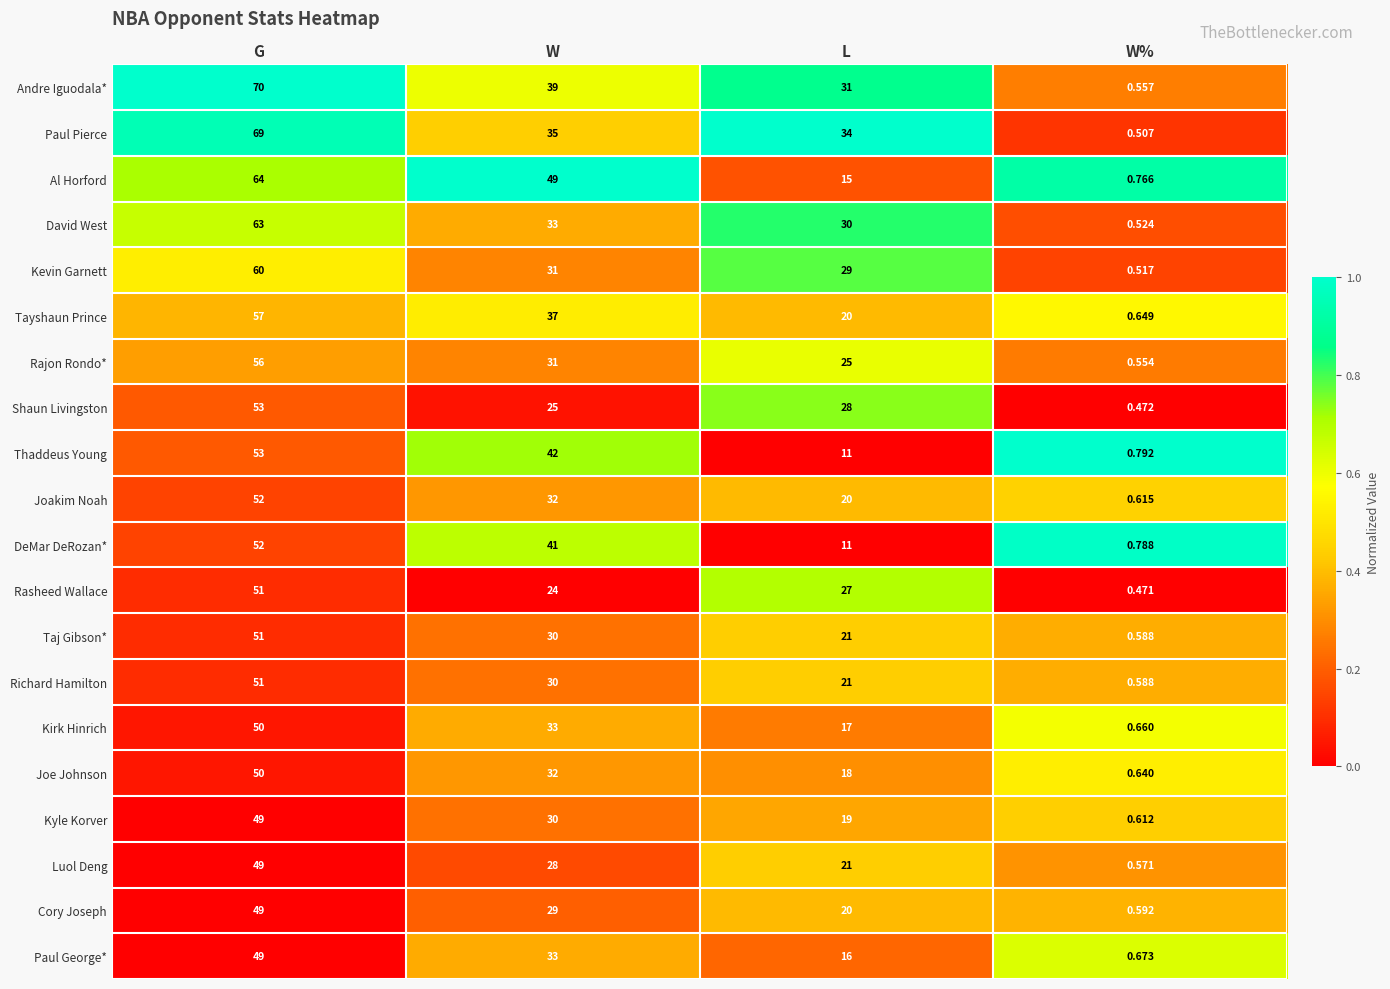

At which label is Shaun Livingston closest to 26?

W